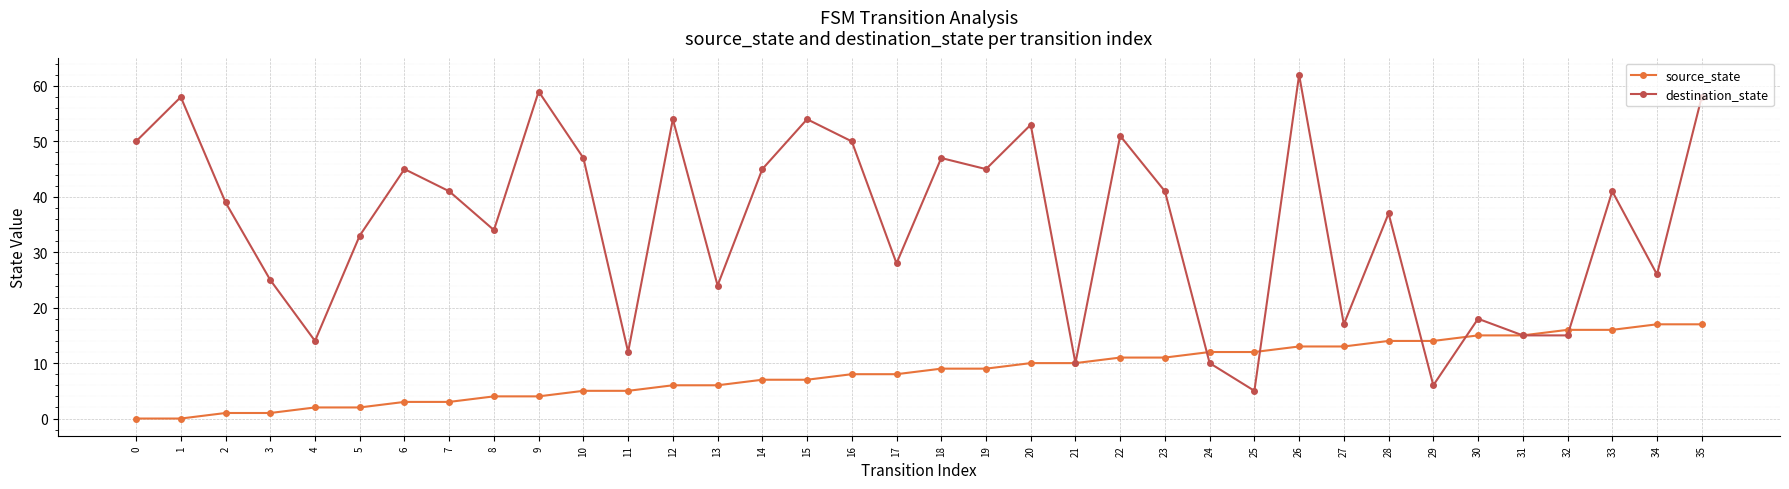

List the series in order of their overall mean, highest first.

destination_state, source_state